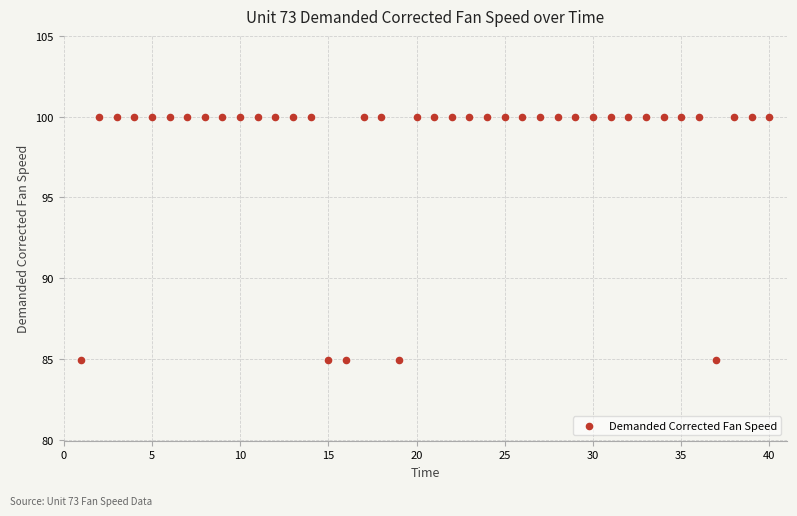

What is the range of Y values (max minus min)?

15.1